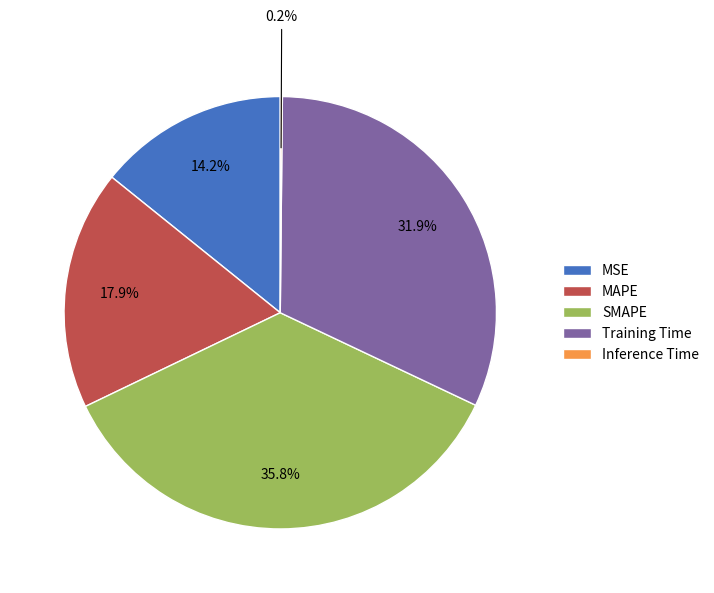

Does any single category account for the majority?

No